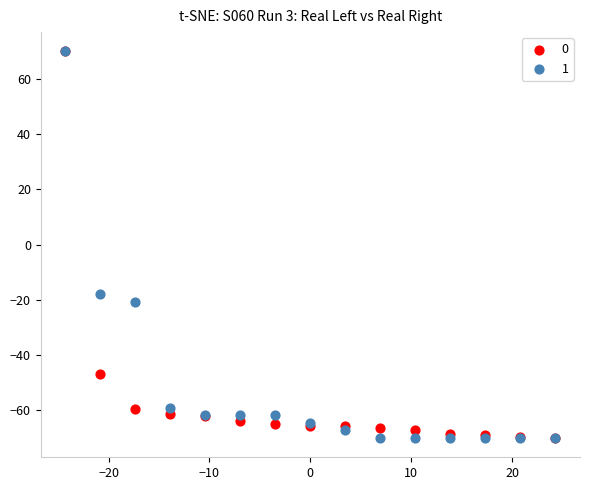

Across all series, what Y value is closest to 0?

-17.8